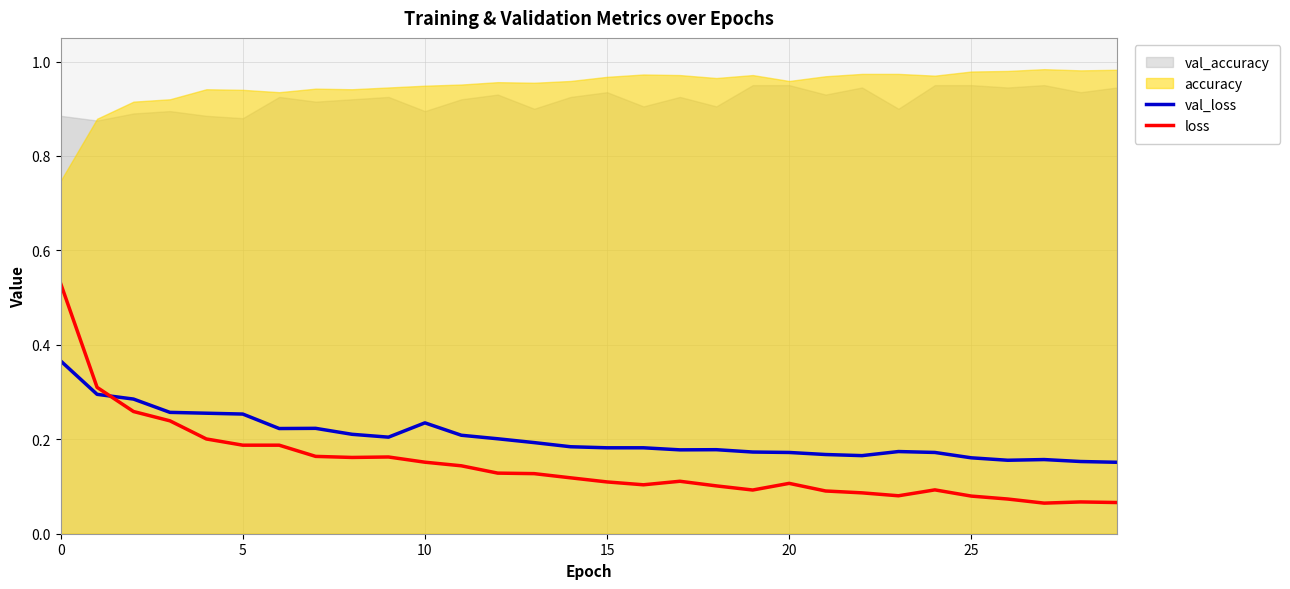

True or false: val_loss and loss intersect in this chart.

True